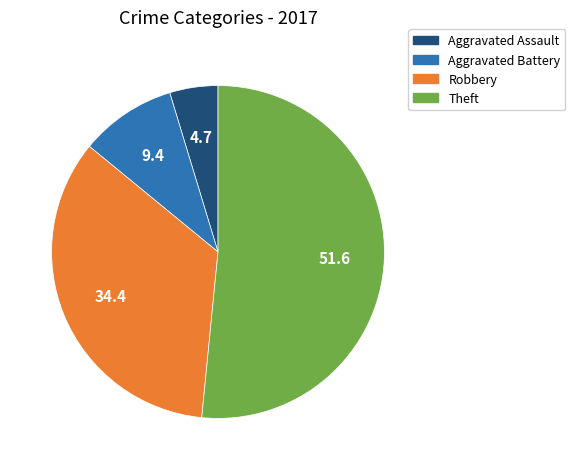

Does Aggravated Battery represent more than half of the total?

No